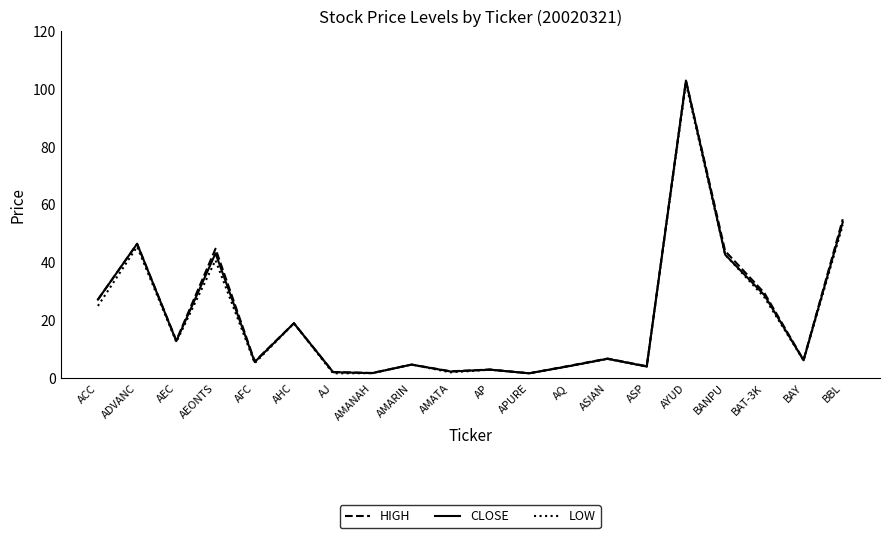

Which category has the highest value in the CLOSE series?

AYUD